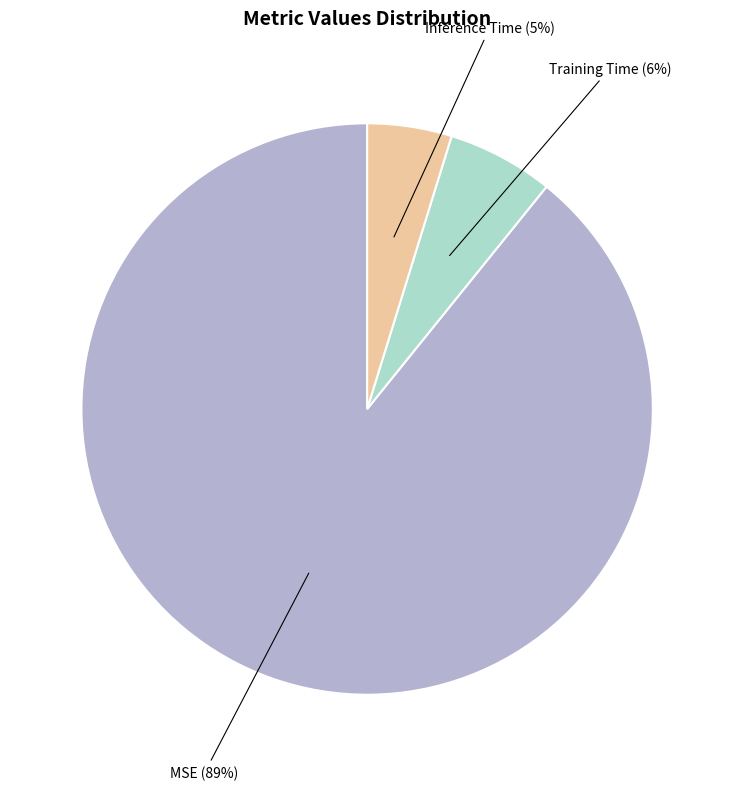

The MSE slice represents 77% of the pie. True or false?

False